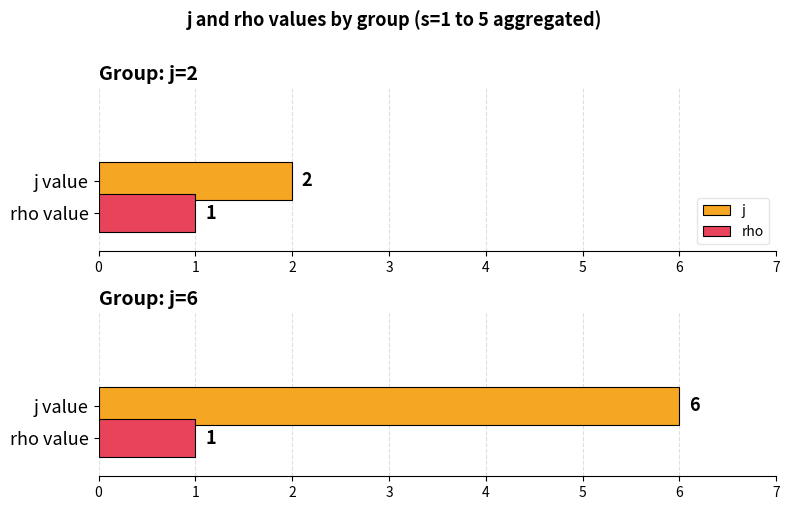

Which series has the widest spread of values?

j